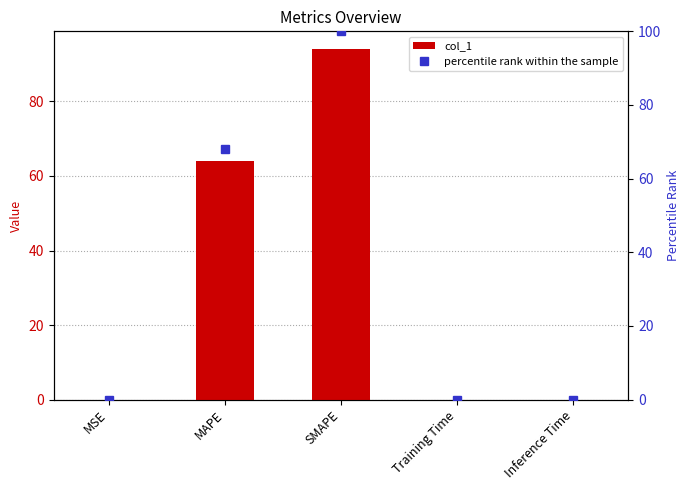

Are the bars horizontal?

No